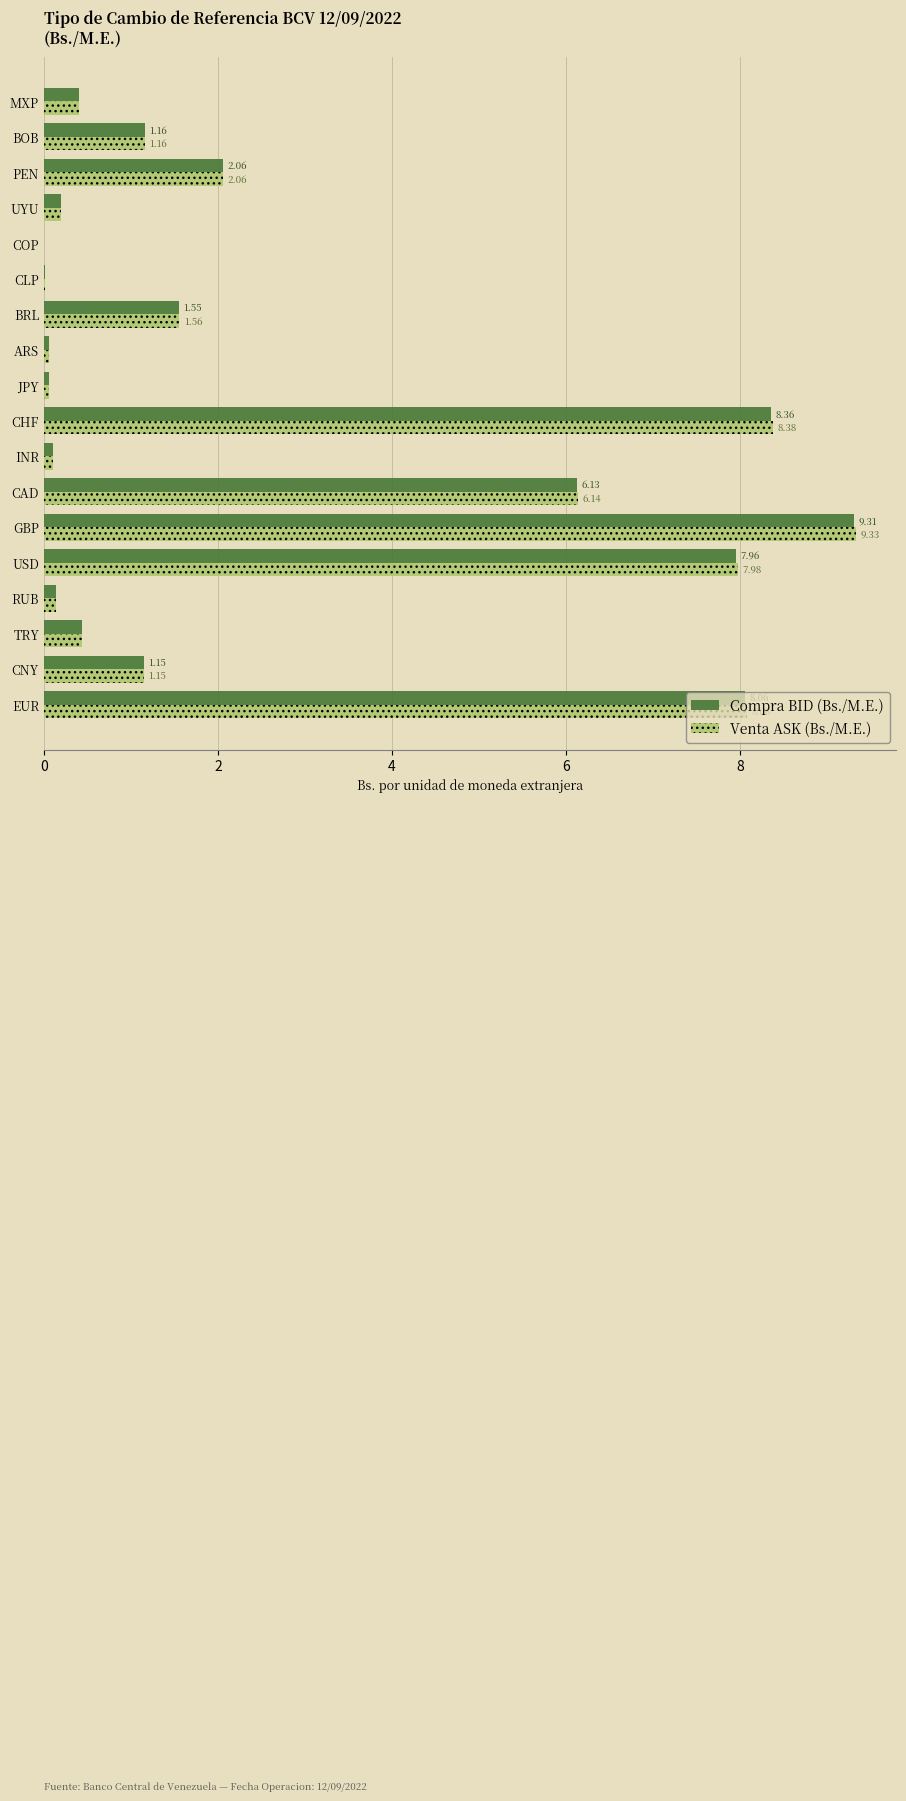

At which label does Compra BID (Bs./M.E.) reach its peak?

GBP